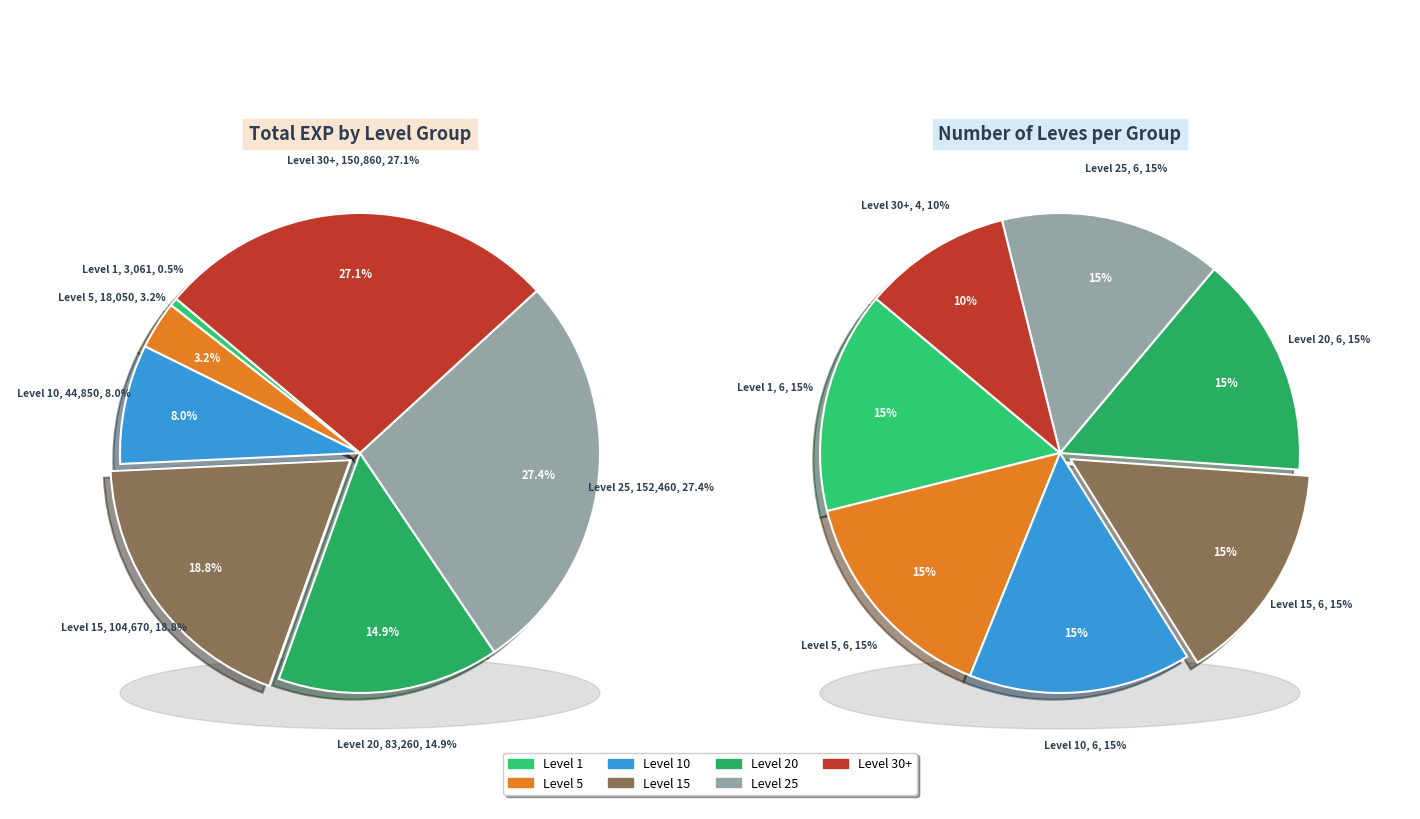

To the nearest percent, what portion does 19 represent?

2%